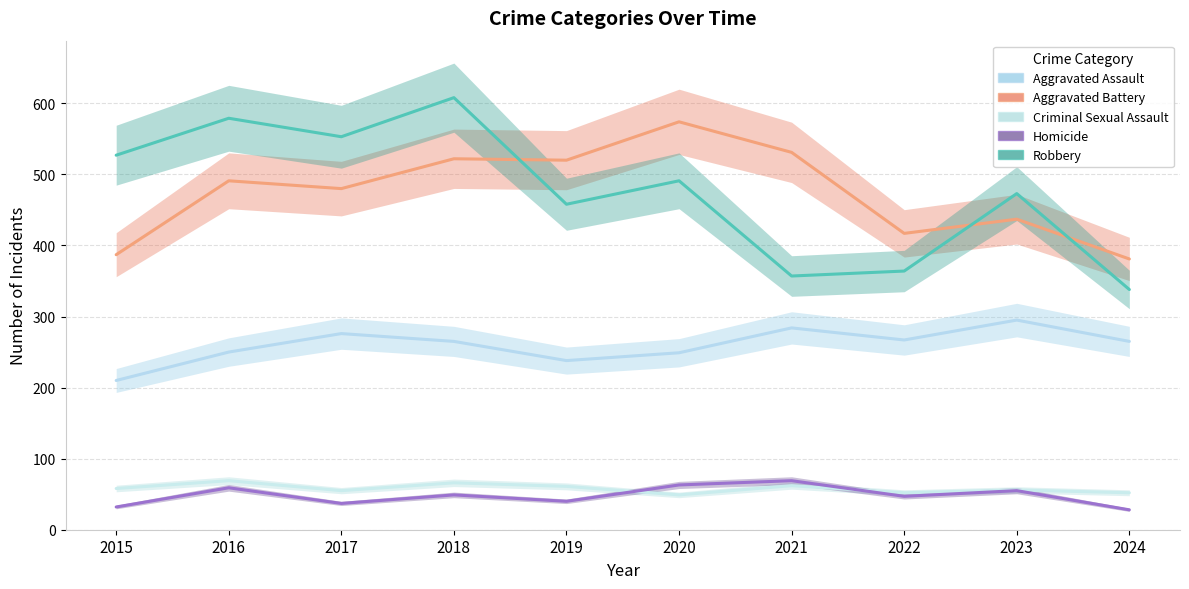

True or false: Homicide has more than 0 interior local peaks.

True